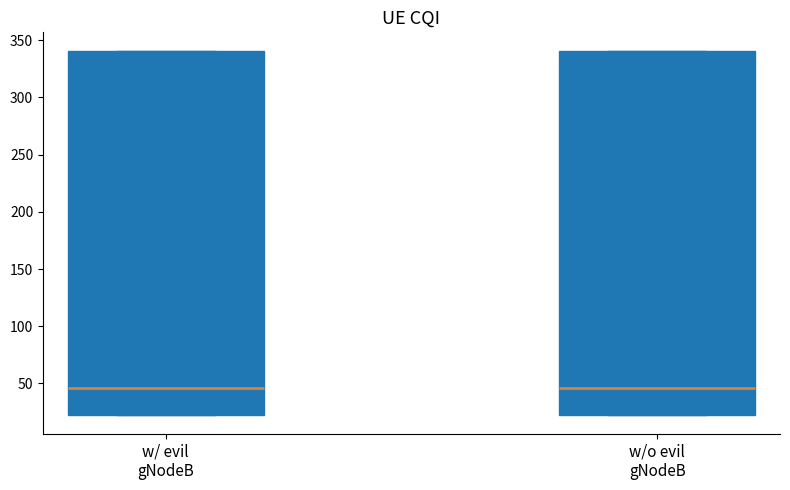

Where does the median line of the box for w/o evil gNodeB sit on the y-axis? The values are not printed on the chart, so give them approximately, as read against the axis.

45